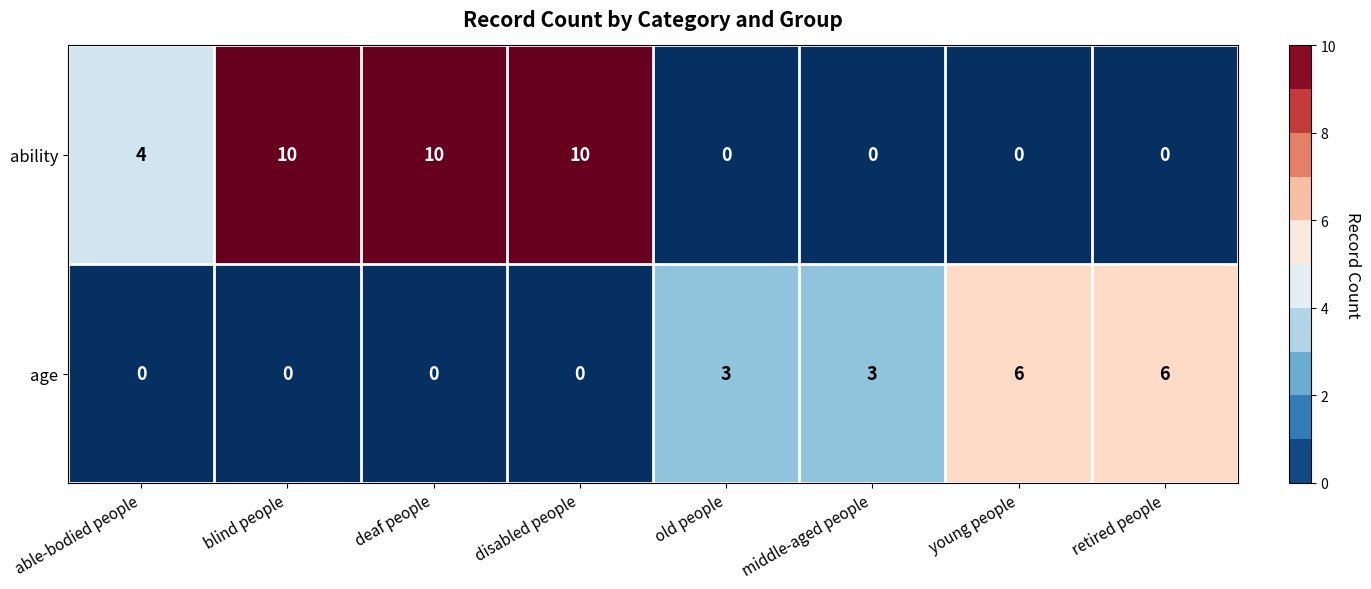

List the series in order of their overall mean, highest first.

ability, age